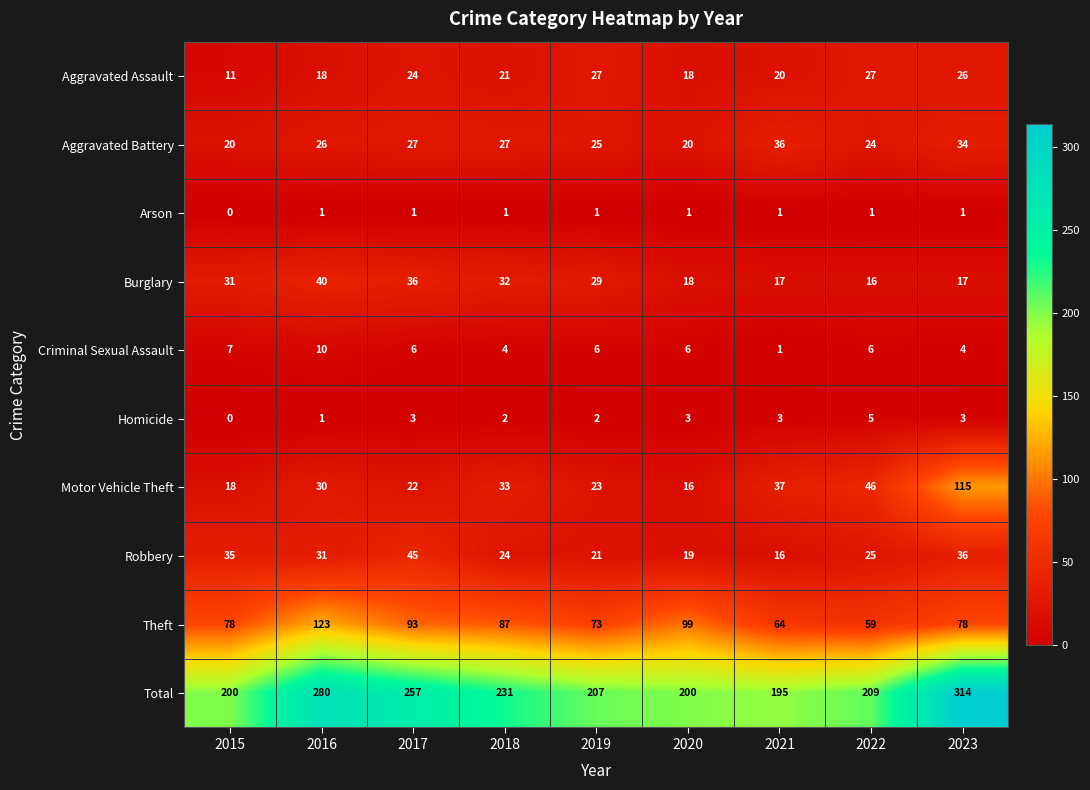

What is the average value of the Aggravated Assault series?

21